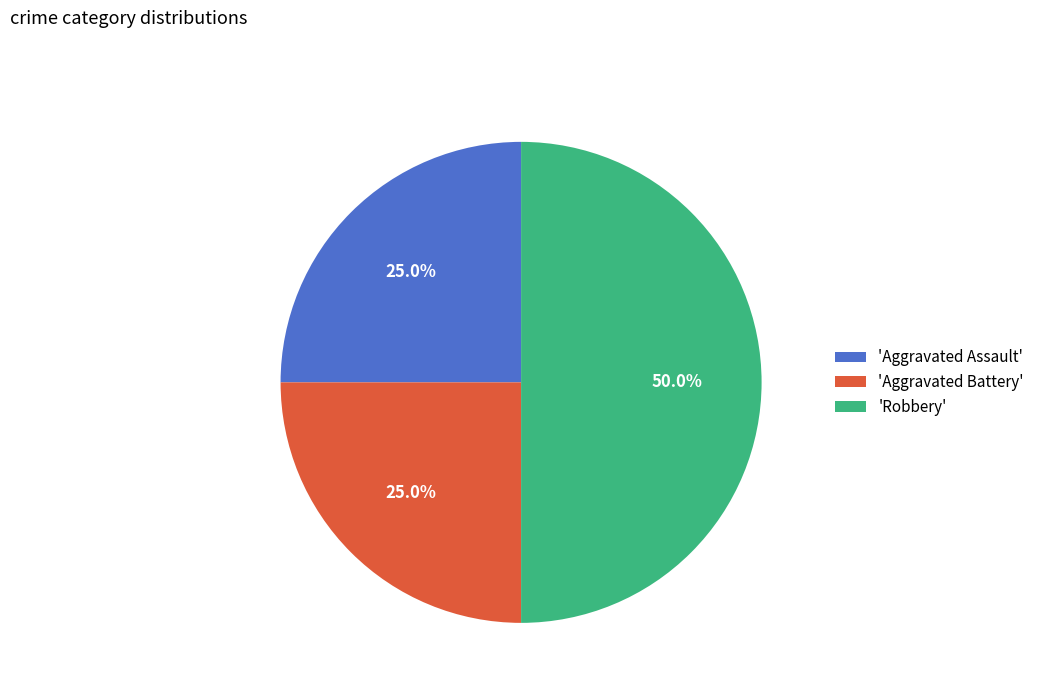

Which category has the biggest portion of the pie?

'Robbery'